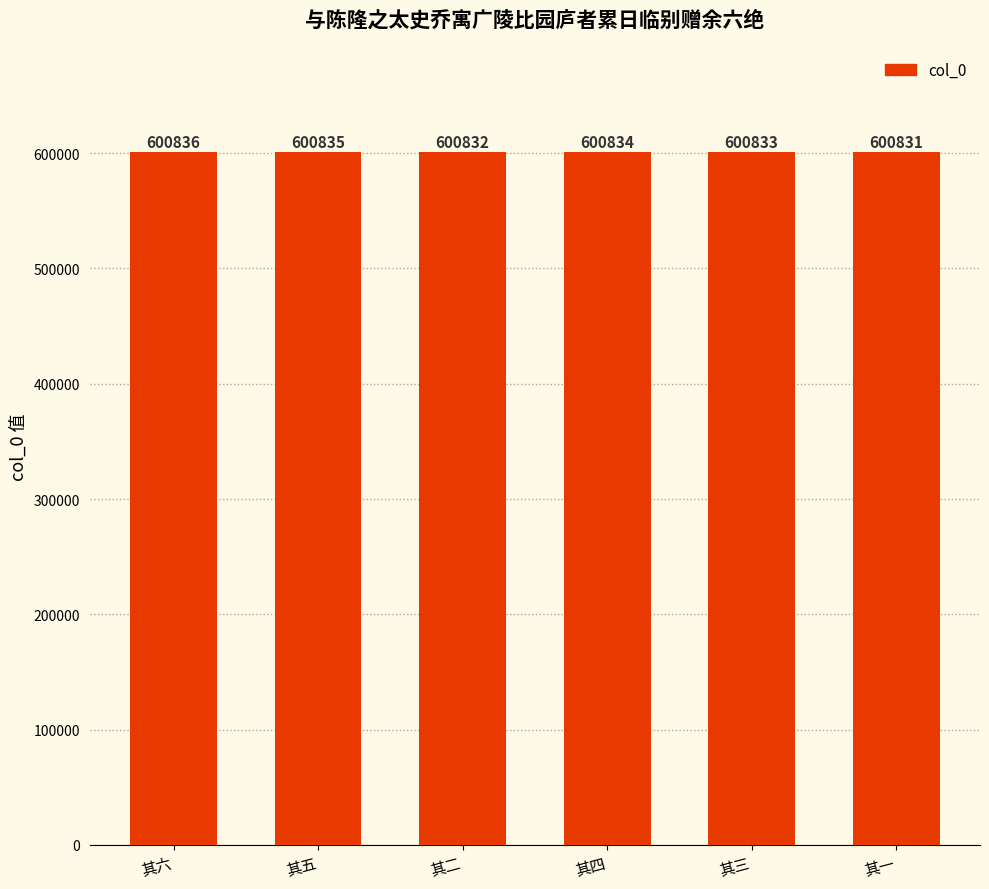

How many series are shown in this chart?

1